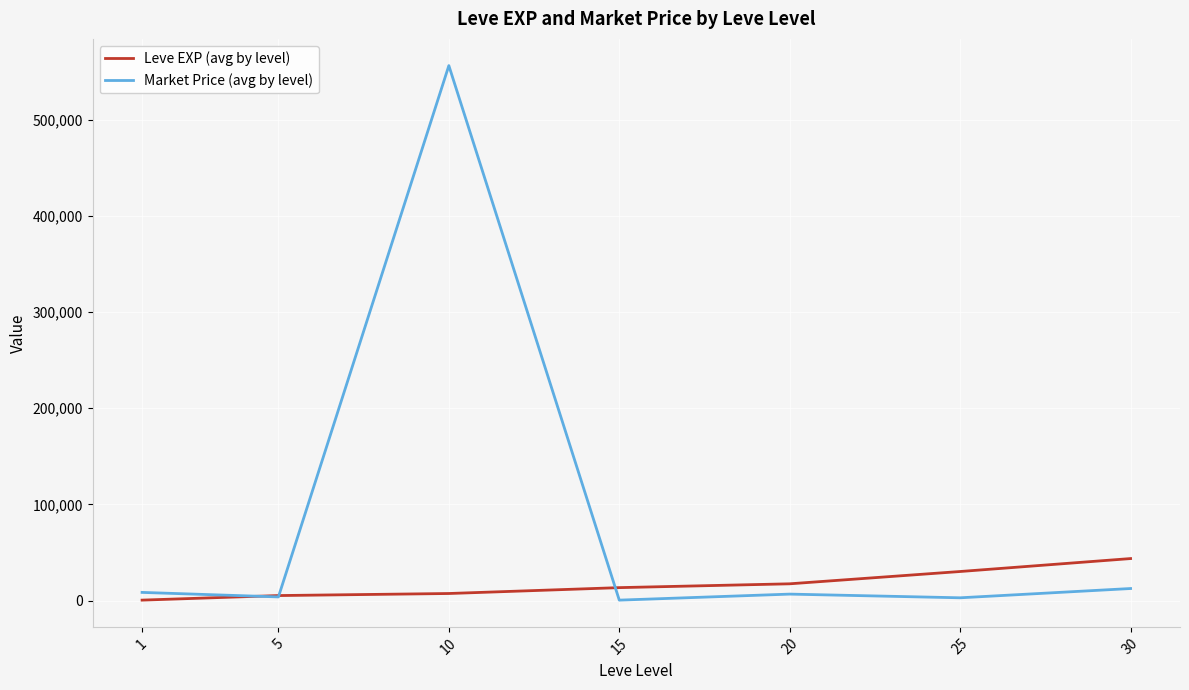

Rank the series by their maximum value, from highest to lowest.

Market Price (avg by level), Leve EXP (avg by level)